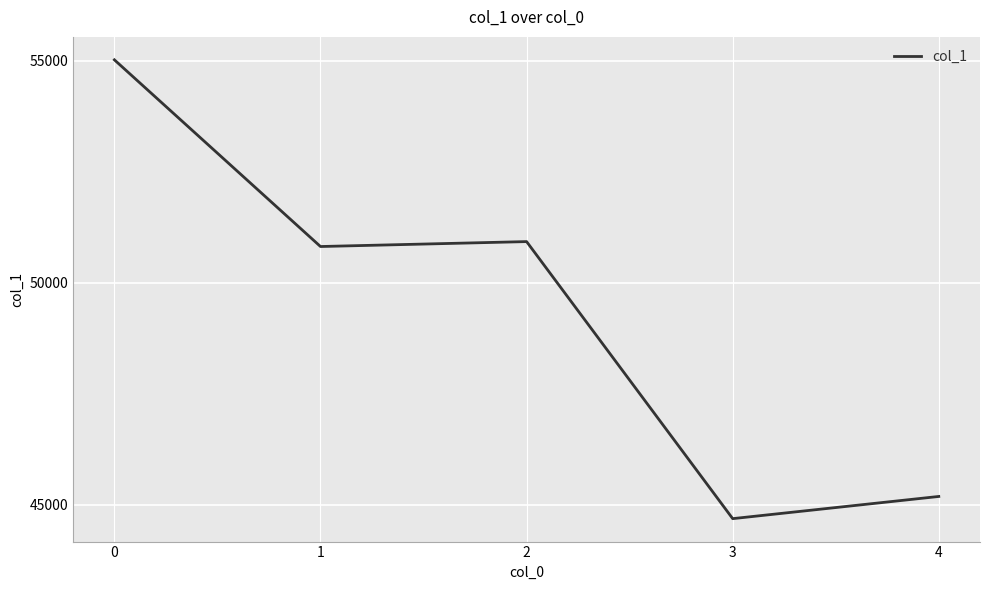

How many lines are shown in the chart?

1